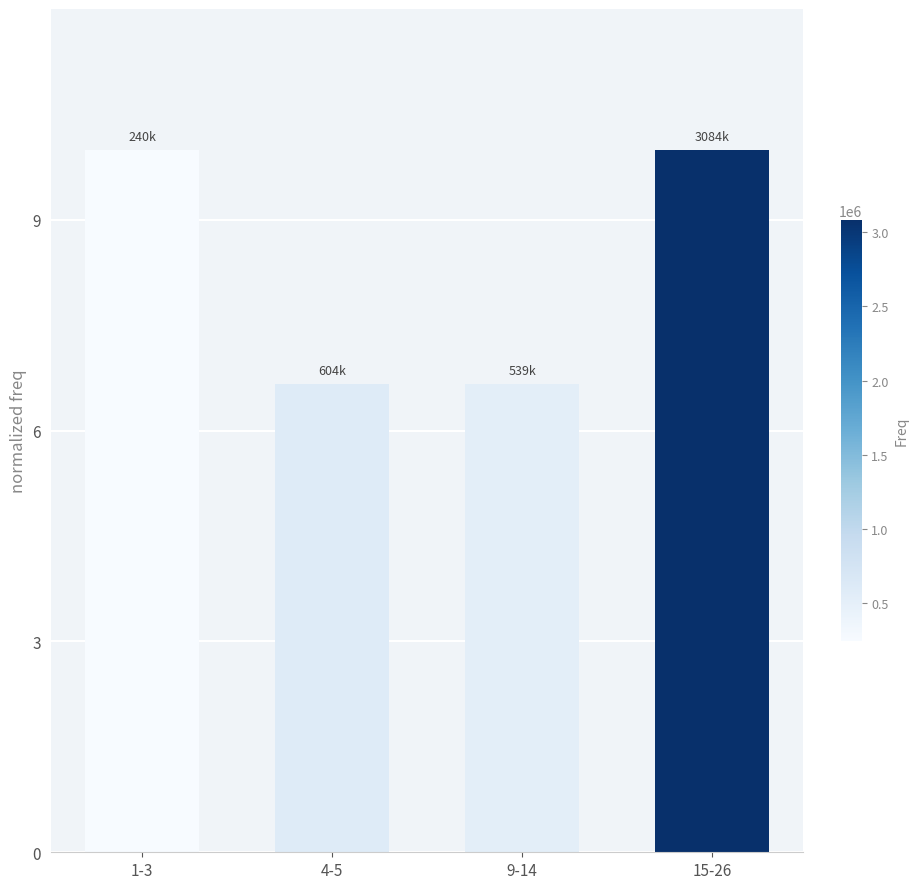

What is the change in value from 1-3 to 9-14?

-3.3